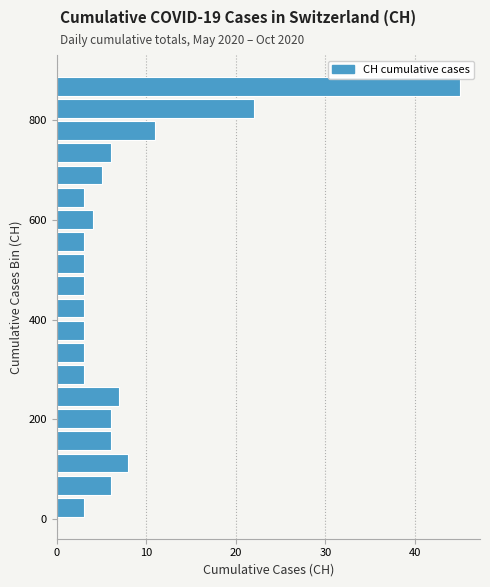

Around what value on the y-axis is the longest bar? Give the approximate position of its centre, as read against the axis.

860